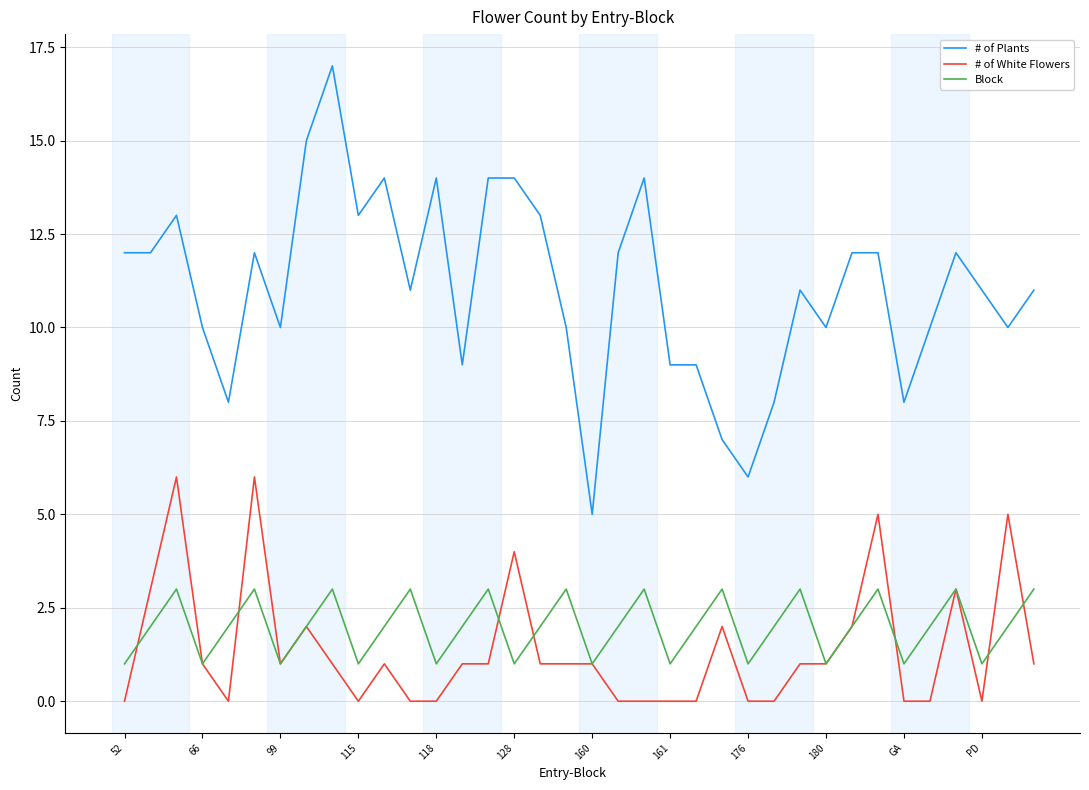

List the series in order of their peak value, lowest first.

Block, # of White Flowers, # of Plants